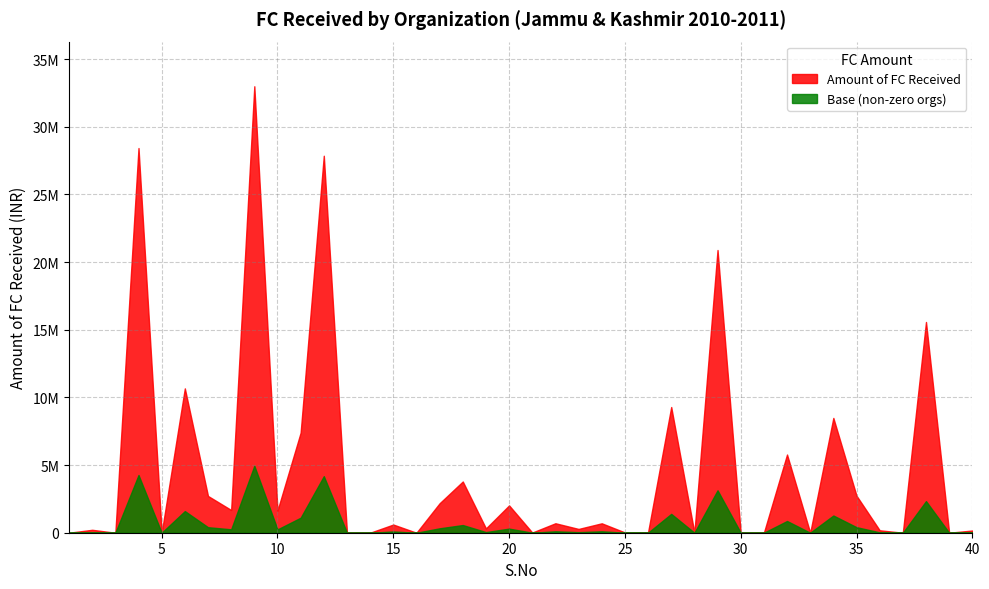

Does the chart have visible grid lines?

Yes